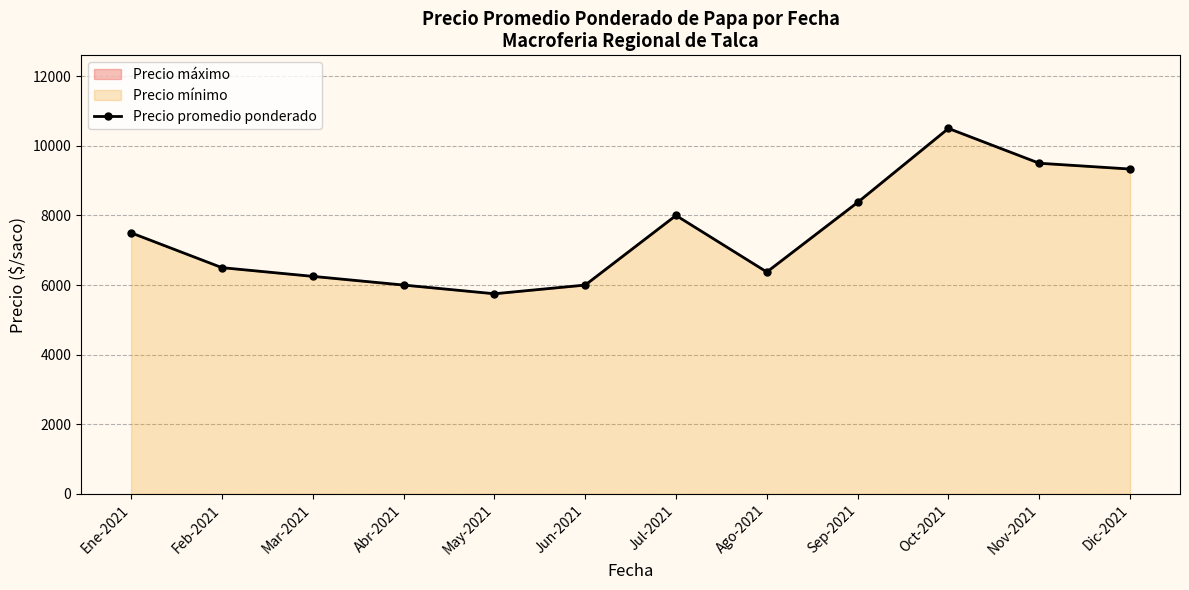

Between Abr-2021 and Jun-2021, which is larger?

Abr-2021